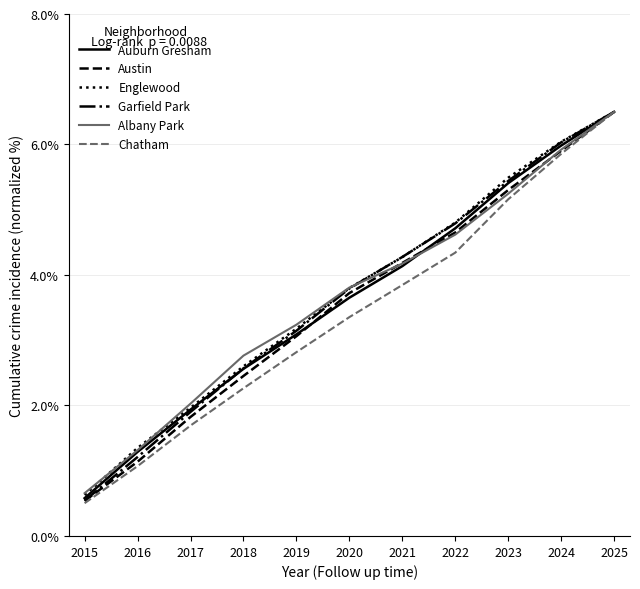

What is the total value across all series at 2020?

22.1